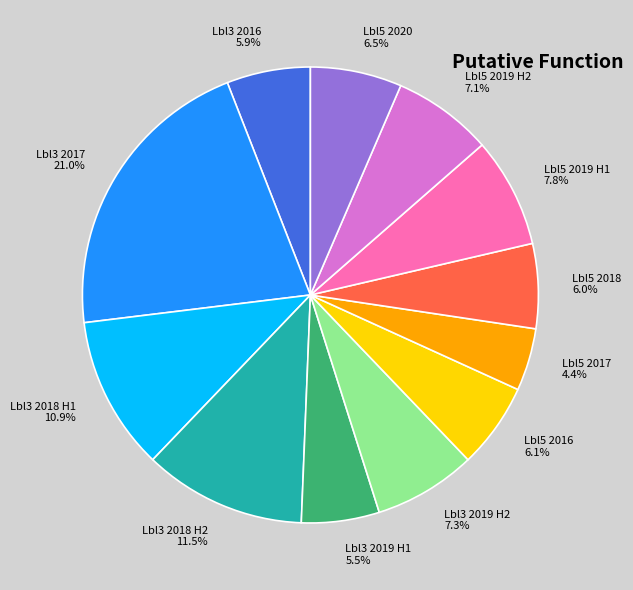

What portion of the pie excludes Lbl3 2016?

94.1%